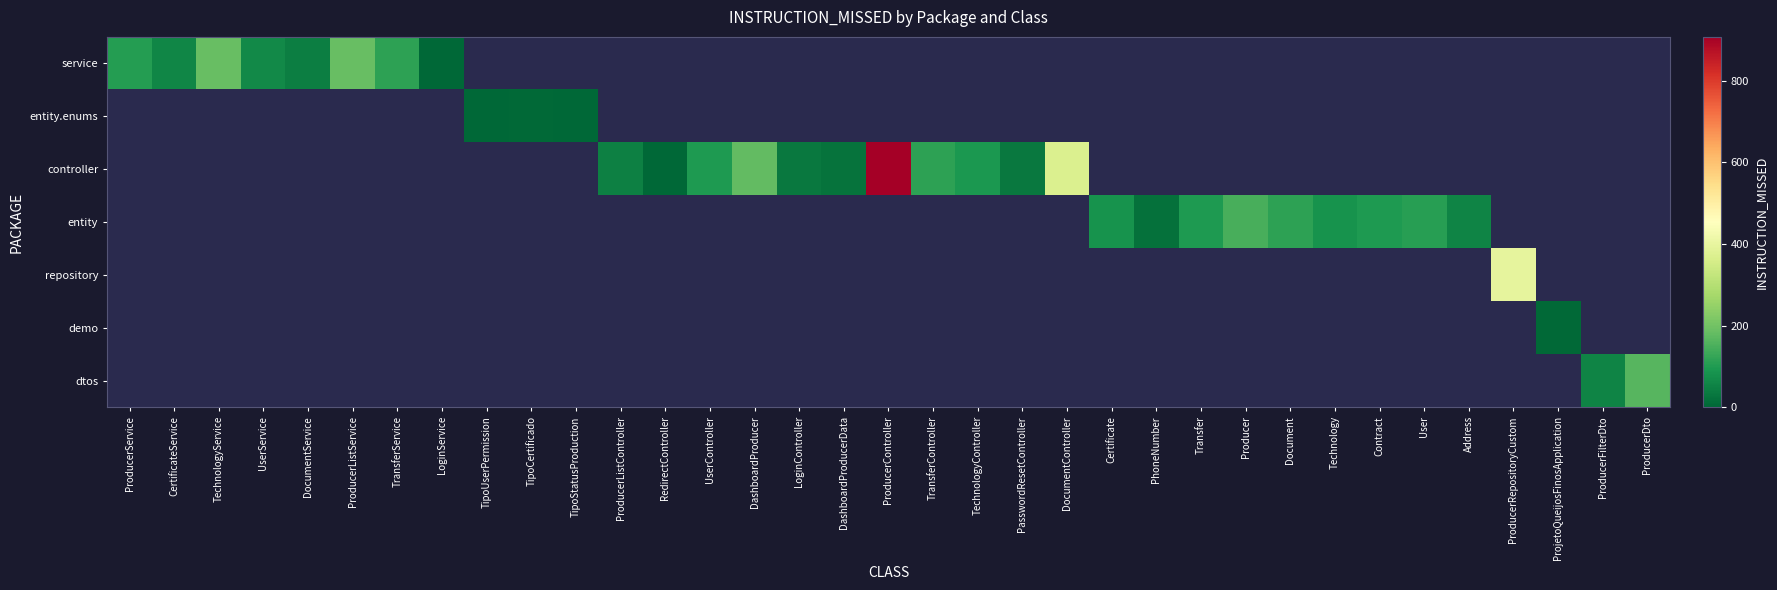

Between TipoCertificado and LoginService, which is larger?

LoginService